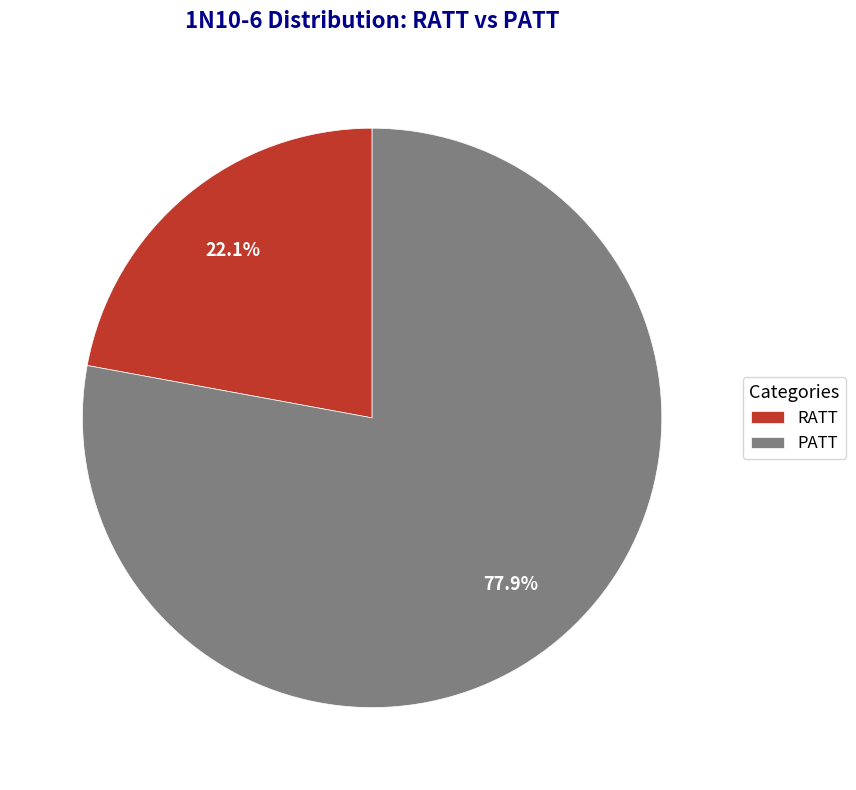

Between RATT and PATT, which is larger?

PATT